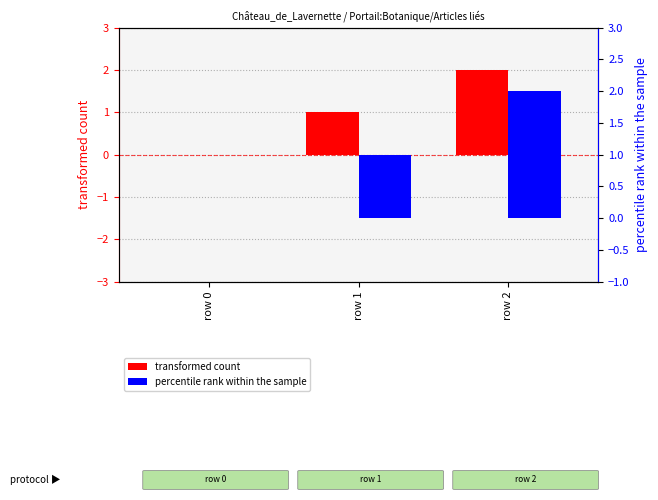

How many bars are there in total?

6